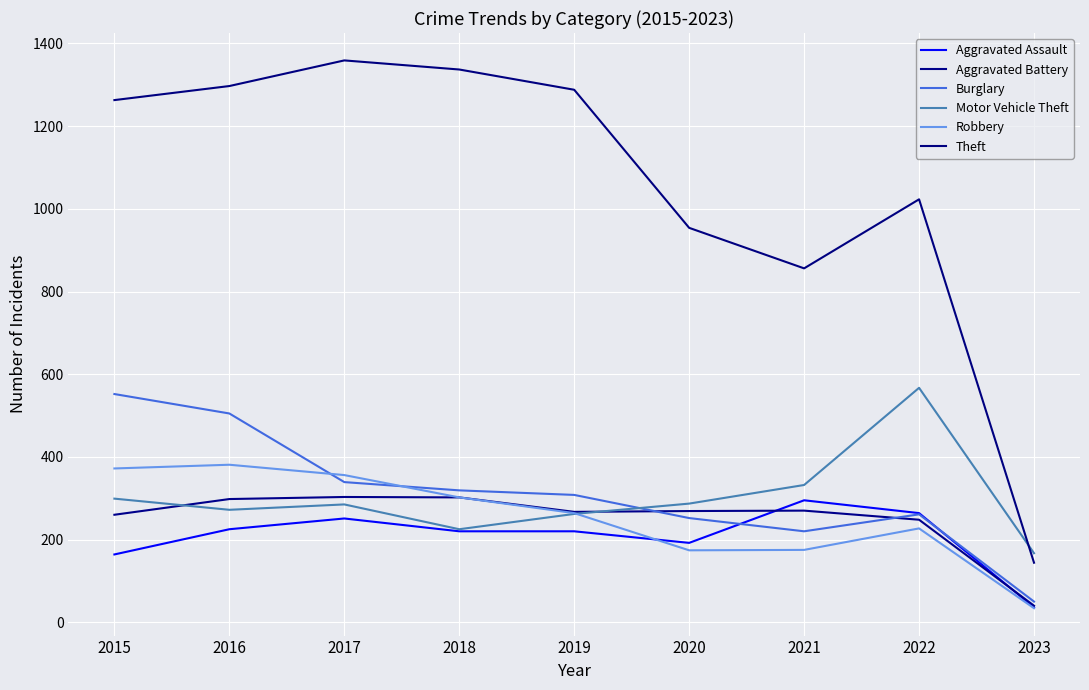

At how many categories does at least one series exceed 626?

8